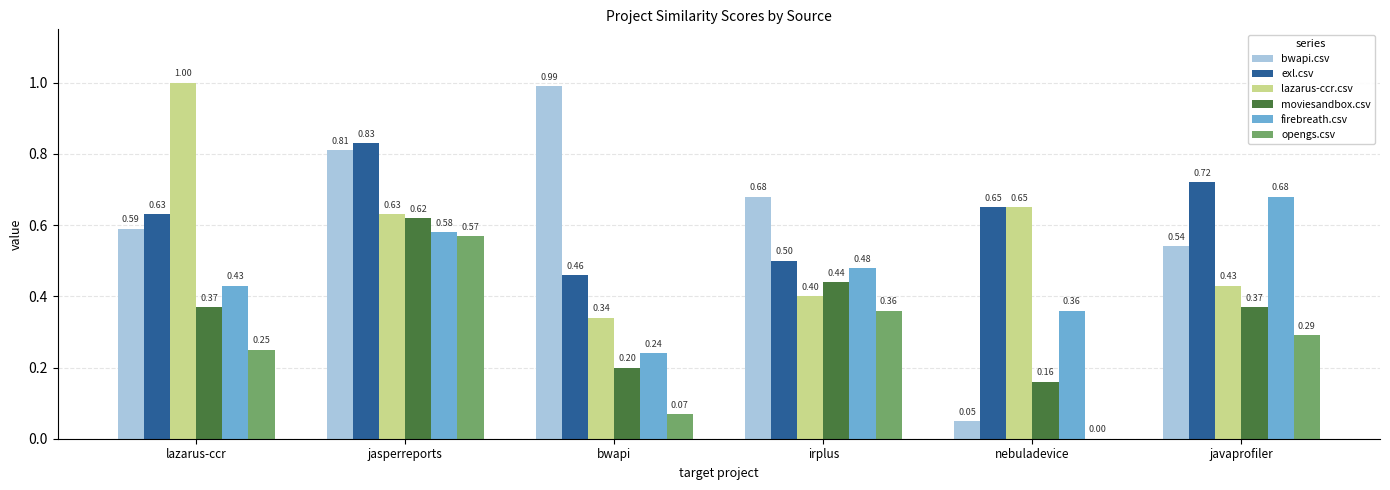

The value of opengs.csv at javaprofiler is 0.1. True or false?

False